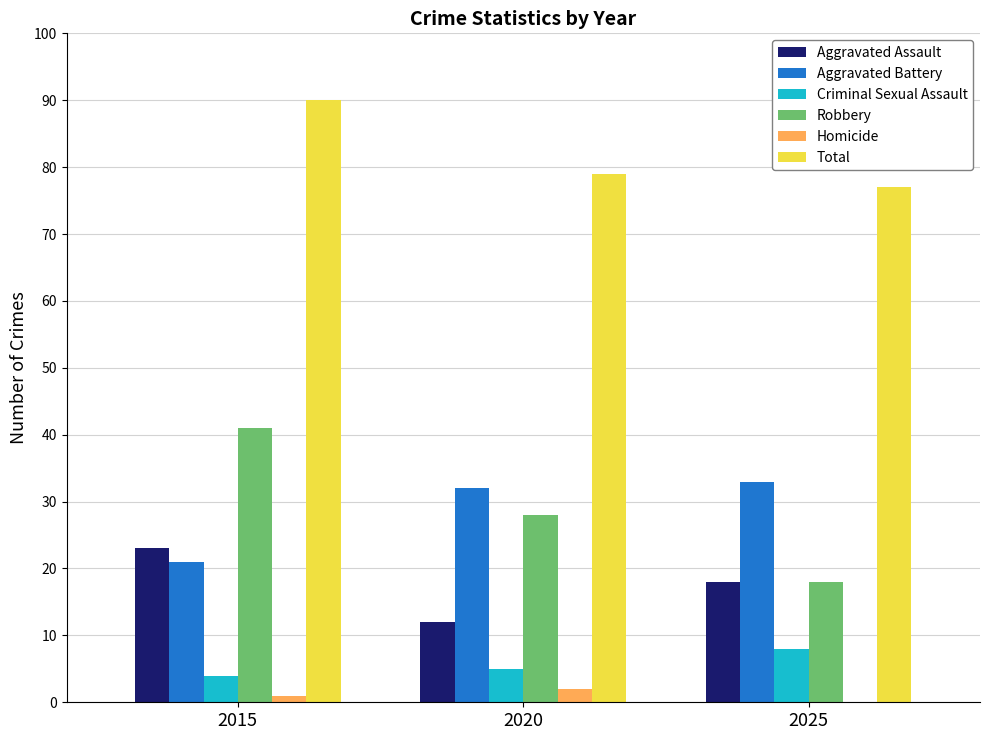

The value of Criminal Sexual Assault at 2015 is 4. True or false?

True